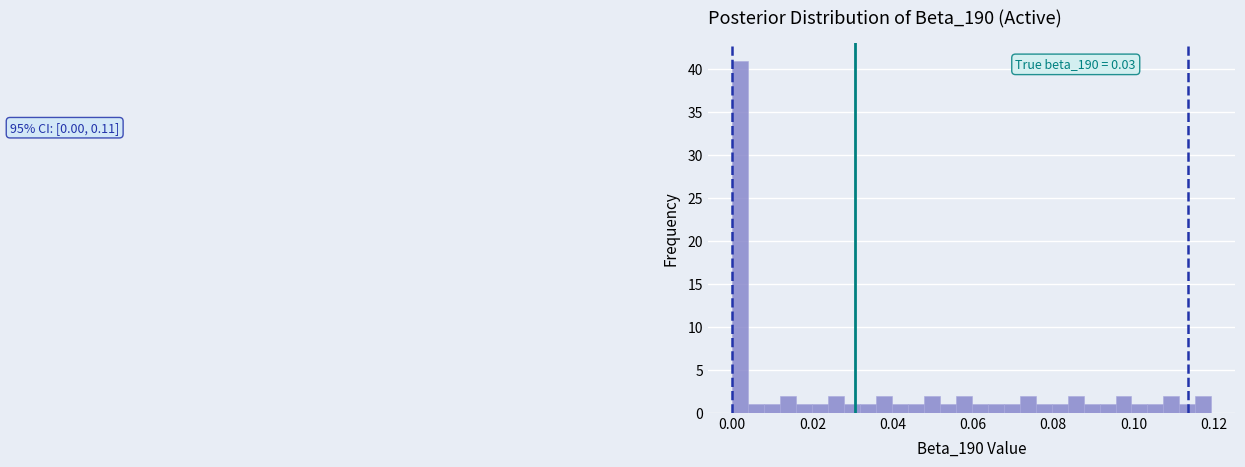

Read against the x-axis, roughly where is the centre of the tallest bar?

0.002